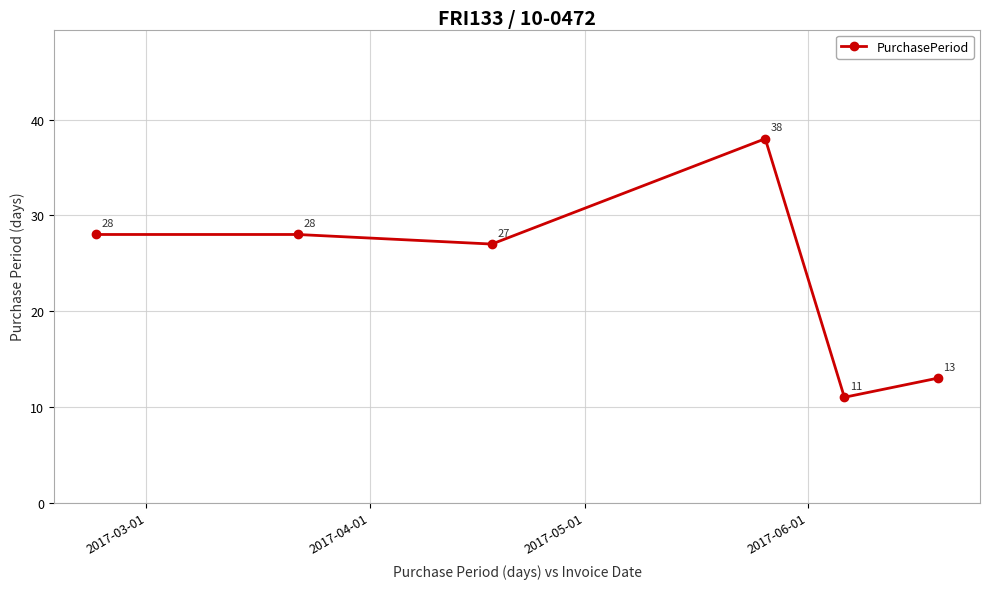

What is the average value?

24